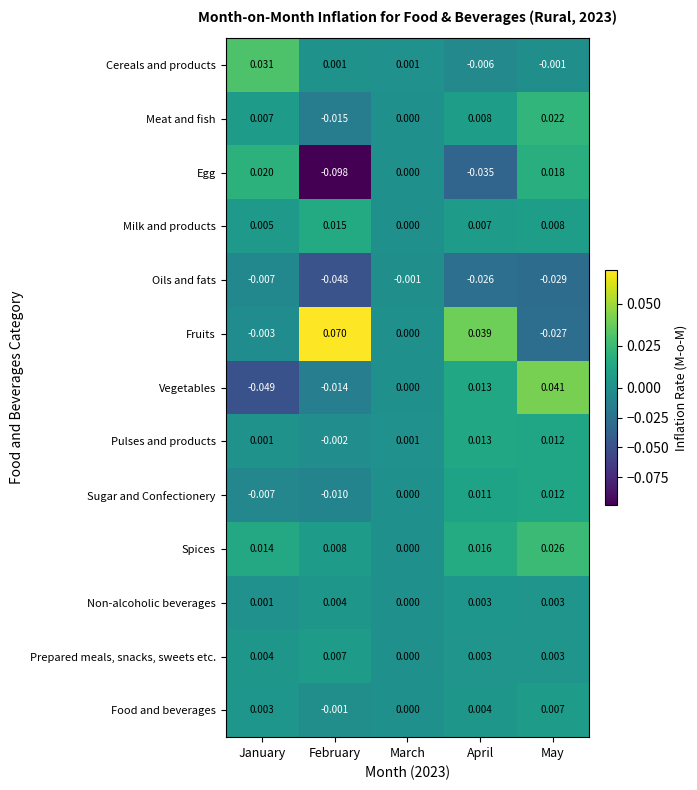

At which label is Milk and products closest to 0?

March